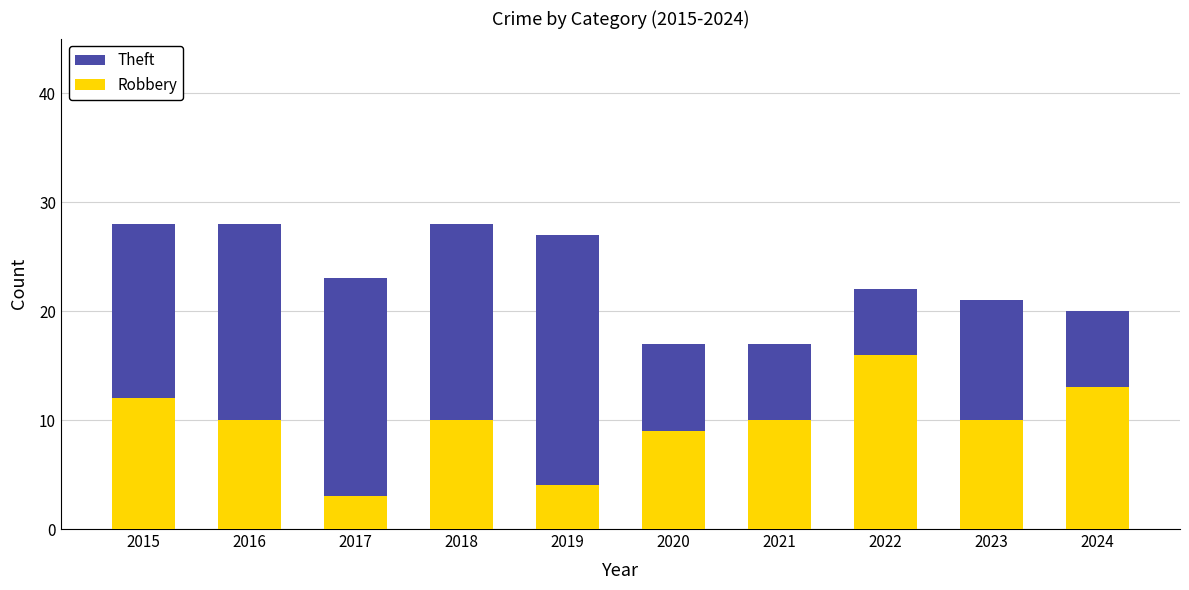

Where does the Robbery series first go above 10?

2015